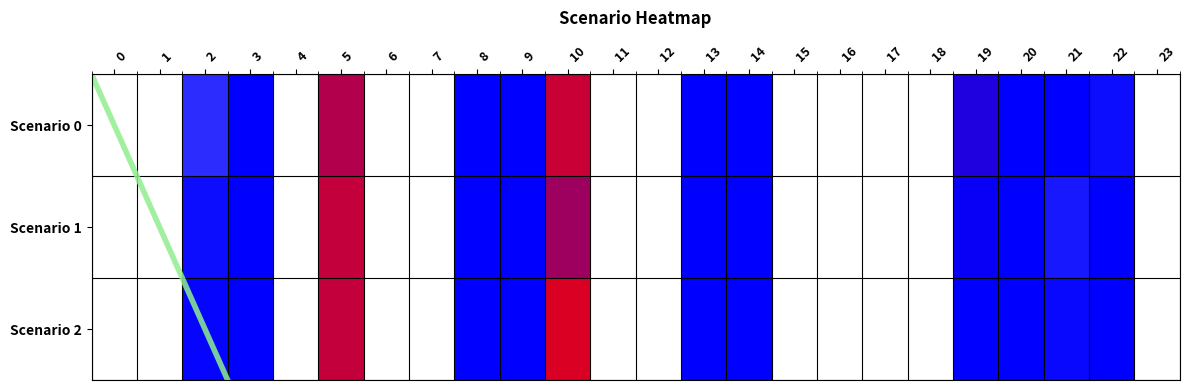

Reading left to right, transcribe all the data shown in this chart.

0: 0.0	0.0	0.2	0.3	0.0	0.5	0.0	0.0	0.3	0.3	0.5	0.0	0.0	0.3	0.2	0.0	0.0	0.0	0.0	0.4	0.3	0.2	0.2	0.0
1: 0.0	0.0	0.2	0.3	0.0	0.5	0.0	0.0	0.3	0.3	0.4	0.0	0.0	0.3	0.2	0.0	0.0	0.0	0.0	0.4	0.3	0.2	0.2	0.0
2: 0.0	0.0	0.2	0.3	0.0	0.5	0.0	0.0	0.3	0.3	0.5	0.0	0.0	0.3	0.2	0.0	0.0	0.0	0.0	0.3	0.3	0.2	0.2	0.0